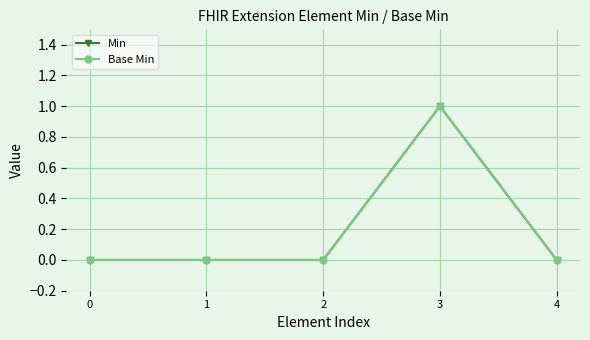

At which category is the sum across all series the highest?

3